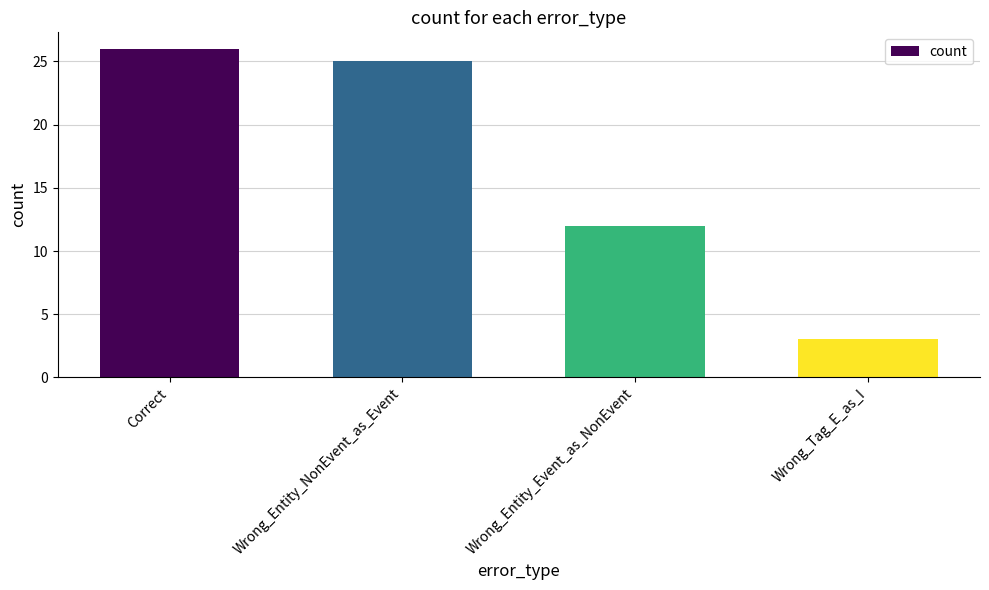

What is the approximate value at Wrong_Entity_NonEvent_as_Event?

25